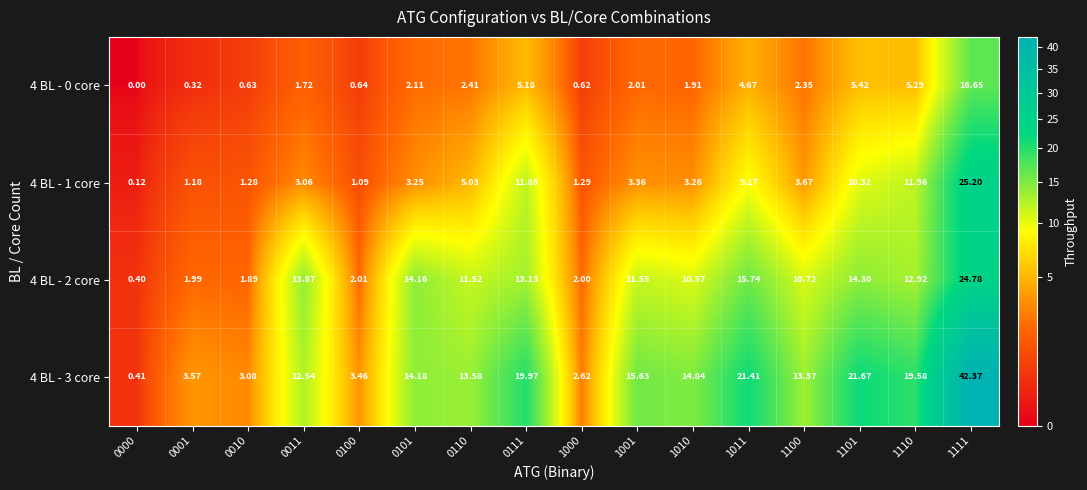

Is the value of 4 BL - 0 core at 1010 greater than the value of 4 BL - 2 core at 0101?

No